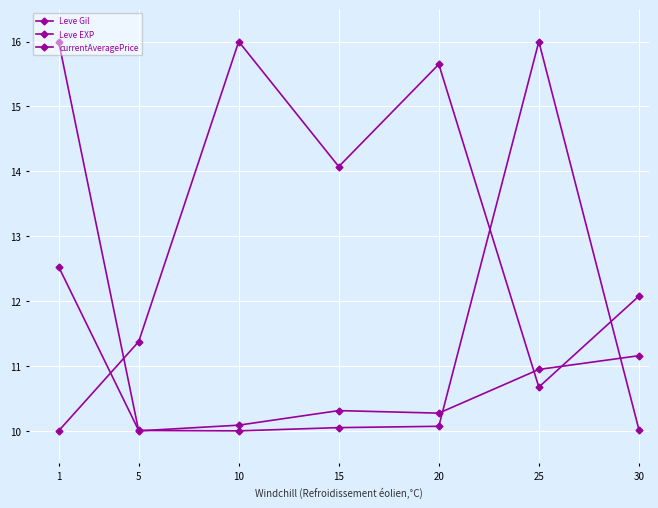

What is the difference between the maximum and minimum values in the currentAveragePrice series?

6.0